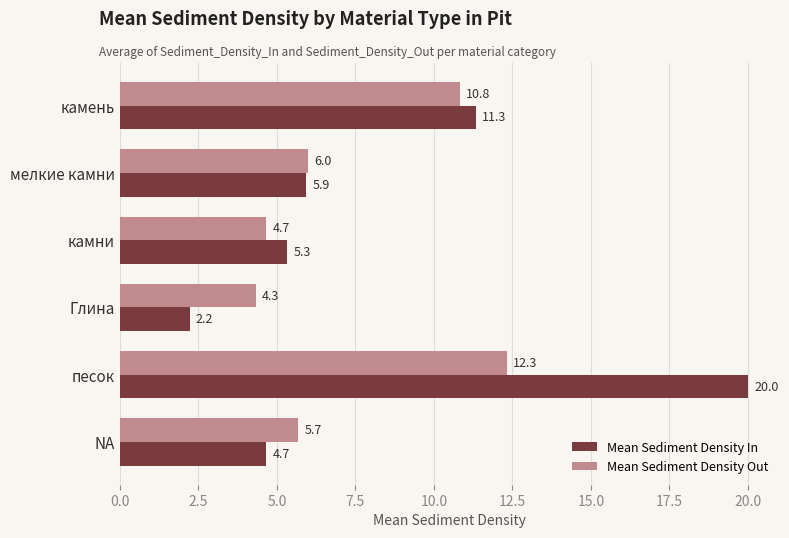

What is the sum of all Mean Sediment Density Out values?

43.8